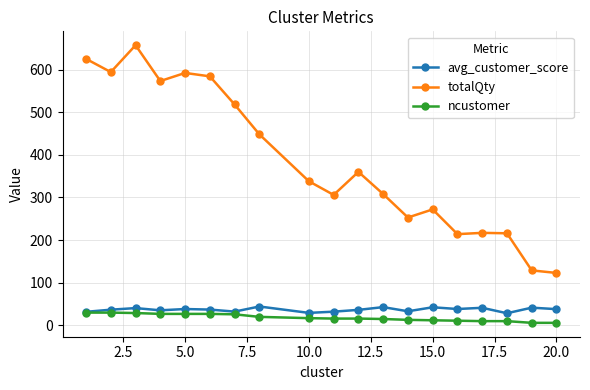

What is the value of the avg_customer_score point at the 6th from the left?

37.1